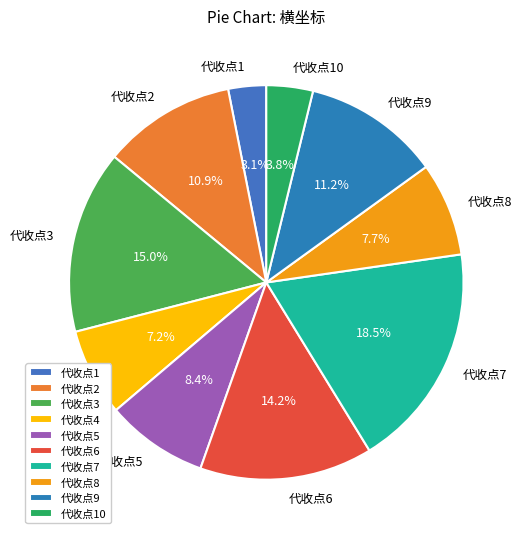

Is it true that 代收点4 is 7% of the pie?

True